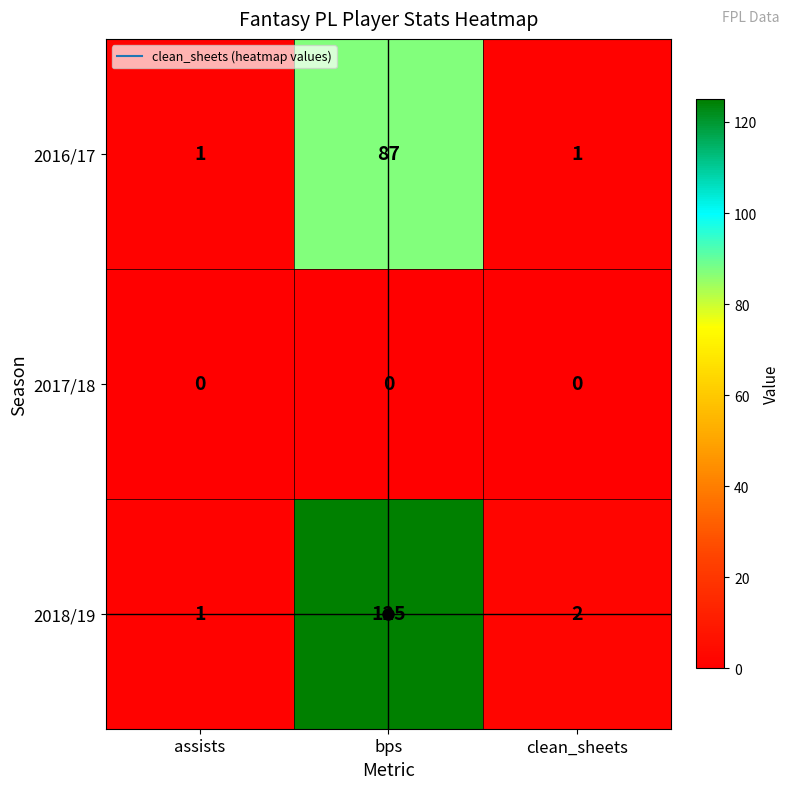

Is it true that 2016/17 equals 1 at assists?

True